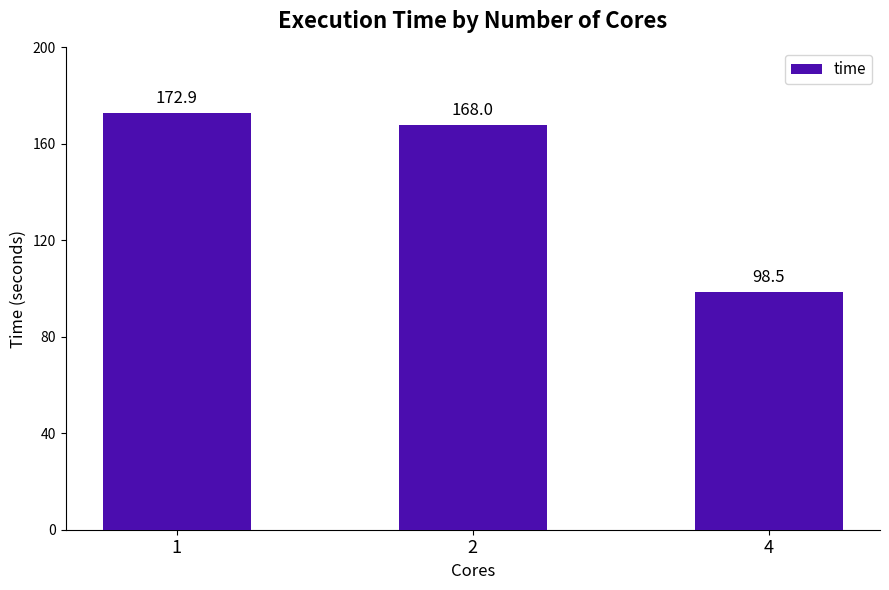

The chart shows a value of 98.5 at 4. True or false?

True